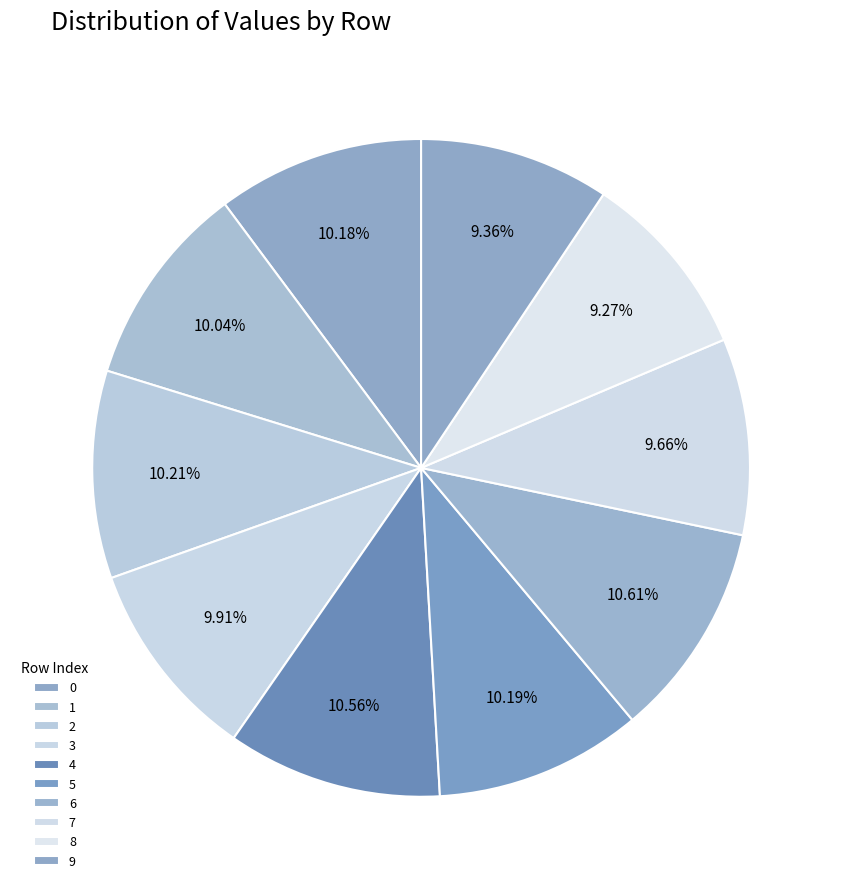

How many slices are in this pie chart?

10